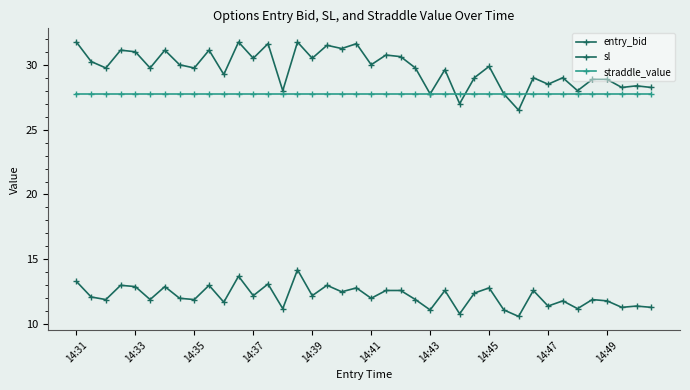

Count the number of data series in this chart.

3